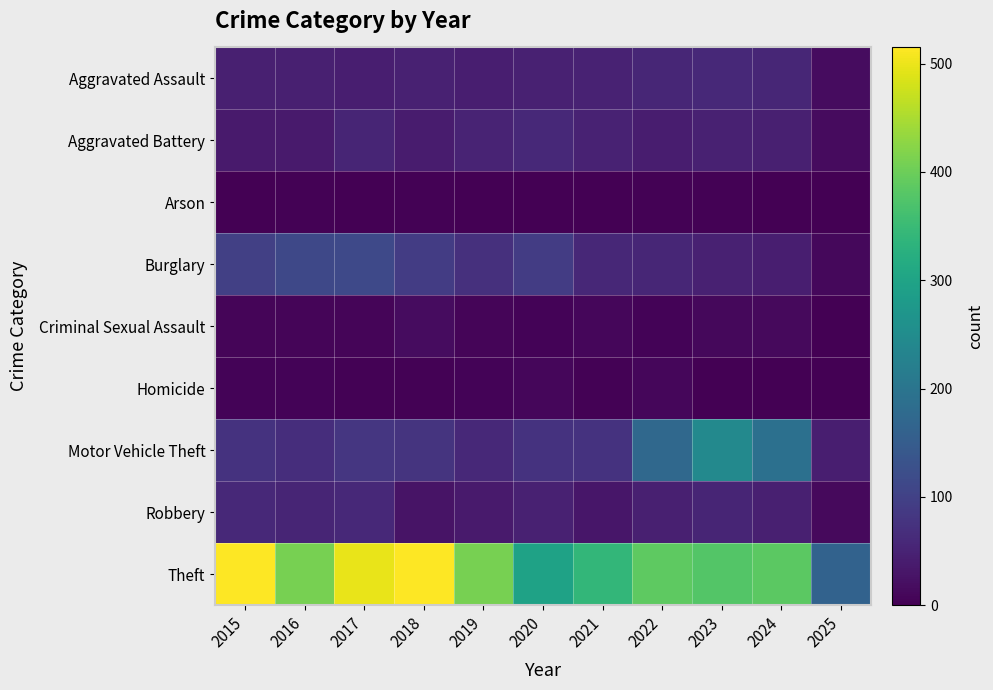

At 2015, list the series in order from smallest to largest.

Arson, Homicide, Criminal Sexual Assault, Aggravated Battery, Aggravated Assault, Robbery, Motor Vehicle Theft, Burglary, Theft